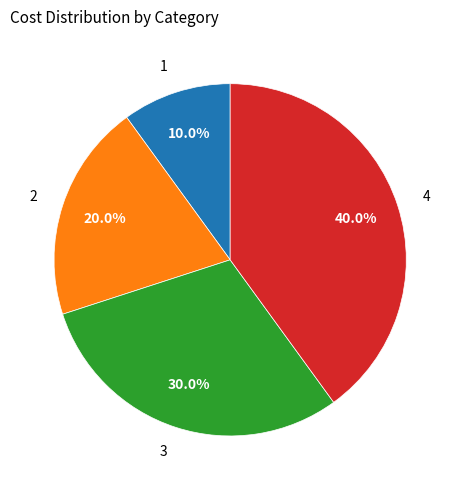

Is it true that 1 is 10% of the pie?

True